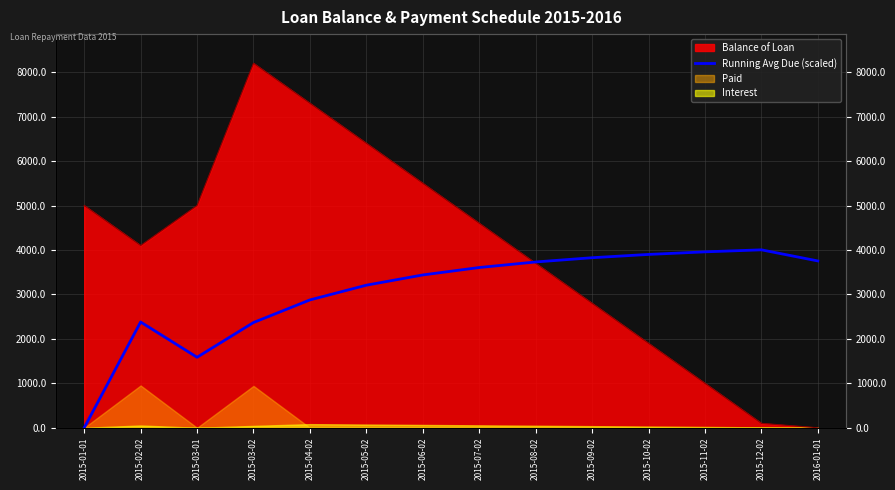

Is it true that the value at 2015-03-01 is 1066.8?

False